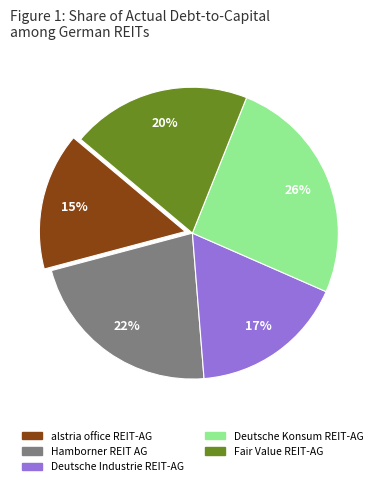

How many segments does this pie chart have?

5